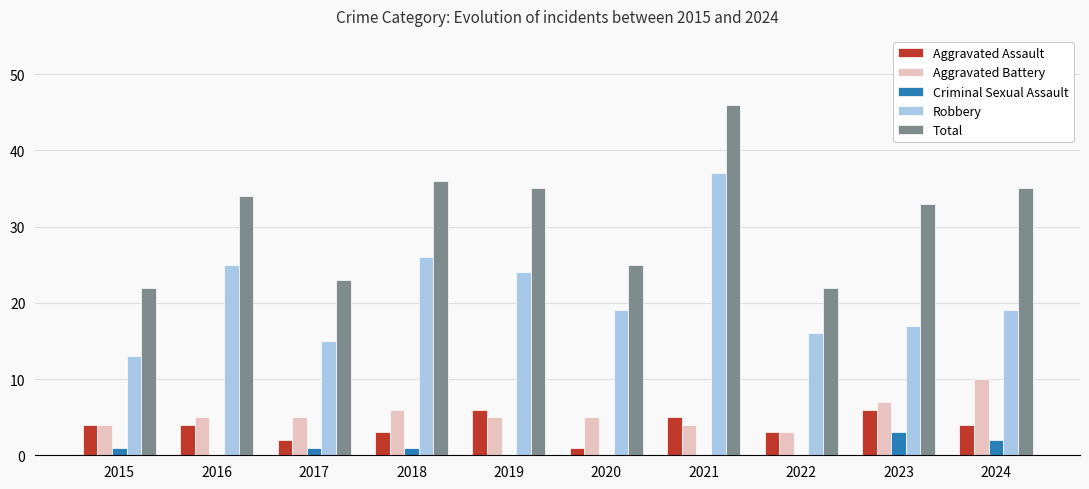

Between 2015 and 2024, which series saw the biggest shift?

Total